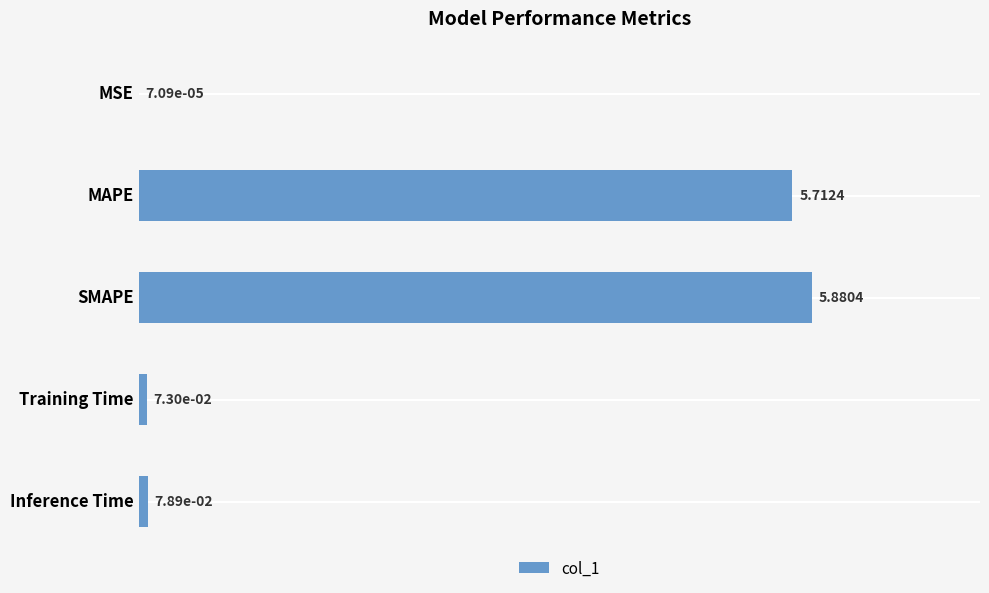

How many series are shown in this chart?

1